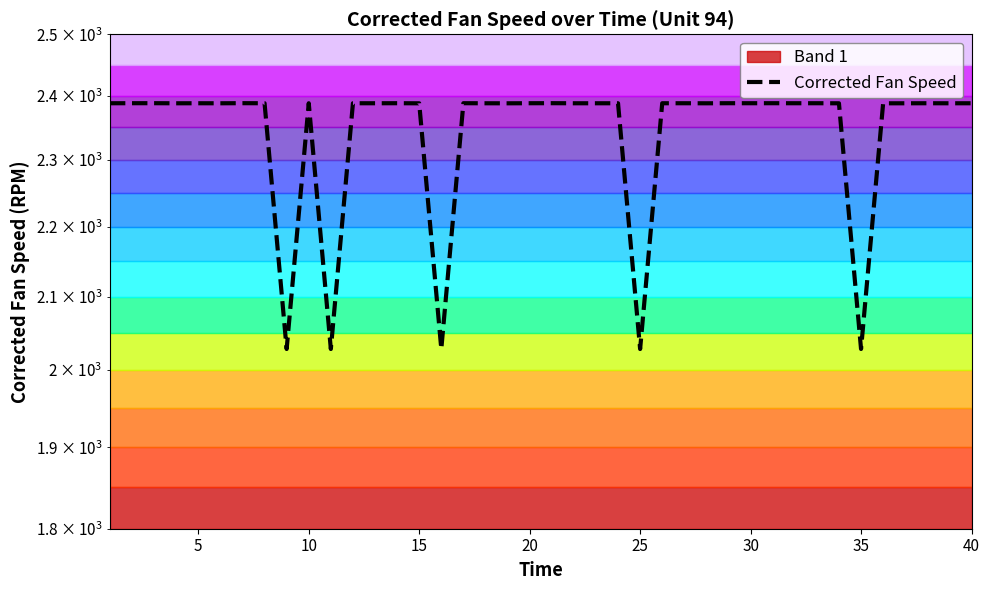

What is the difference between the maximum and minimum values?

359.9